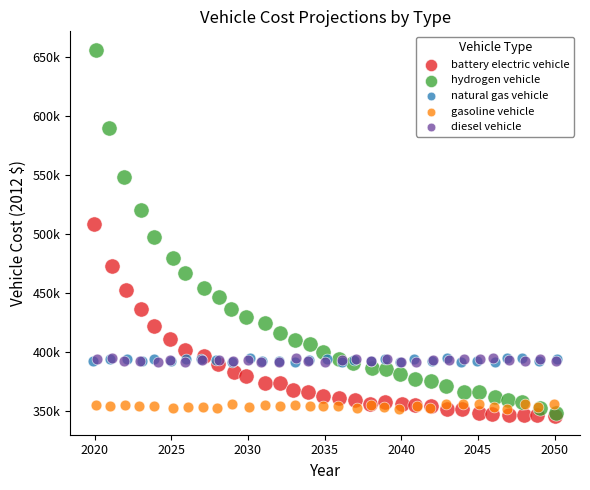

What are all the series names shown in the legend?

battery electric vehicle, hydrogen vehicle, natural gas vehicle, gasoline vehicle, diesel vehicle